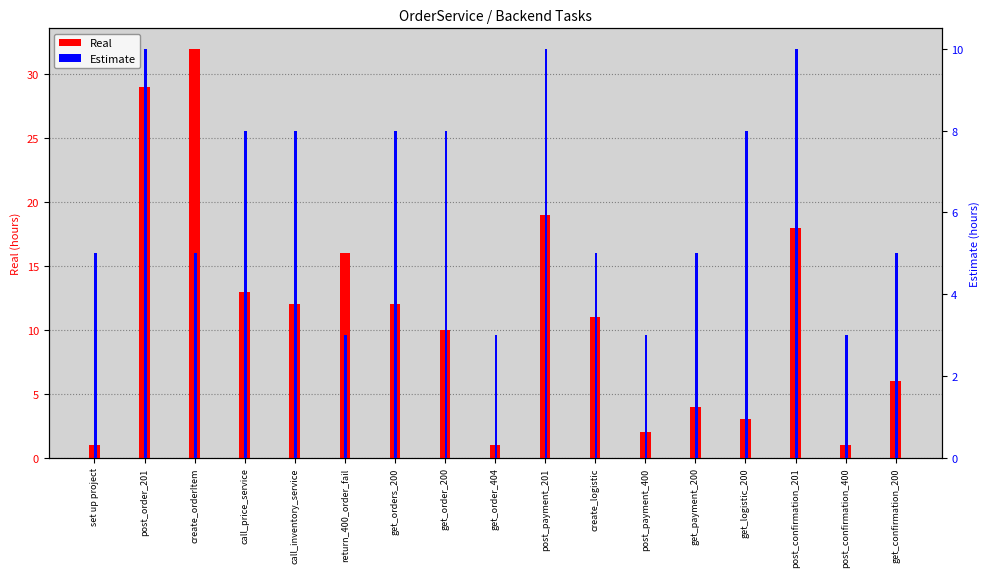

List the series in order of their peak value, highest first.

Real, Estimate